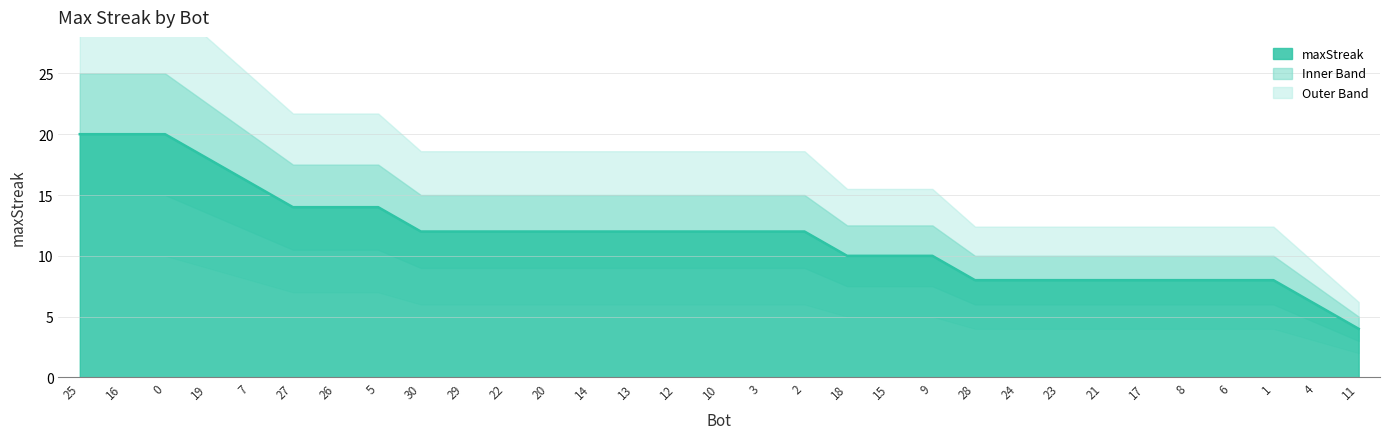

Which has a higher value, 13 or 1?

13